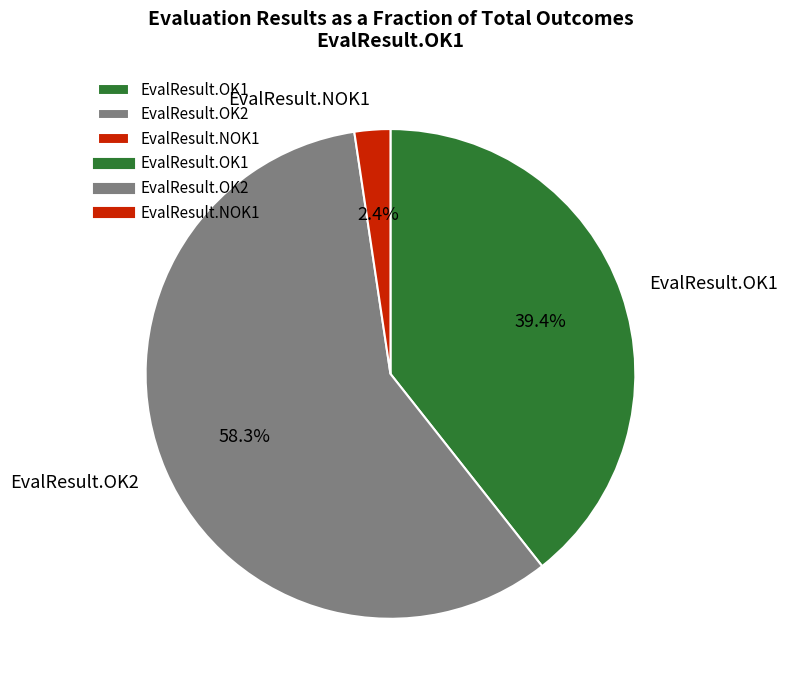

Rank the categories by value from lowest to highest.

EvalResult.NOK1, EvalResult.OK1, EvalResult.OK2